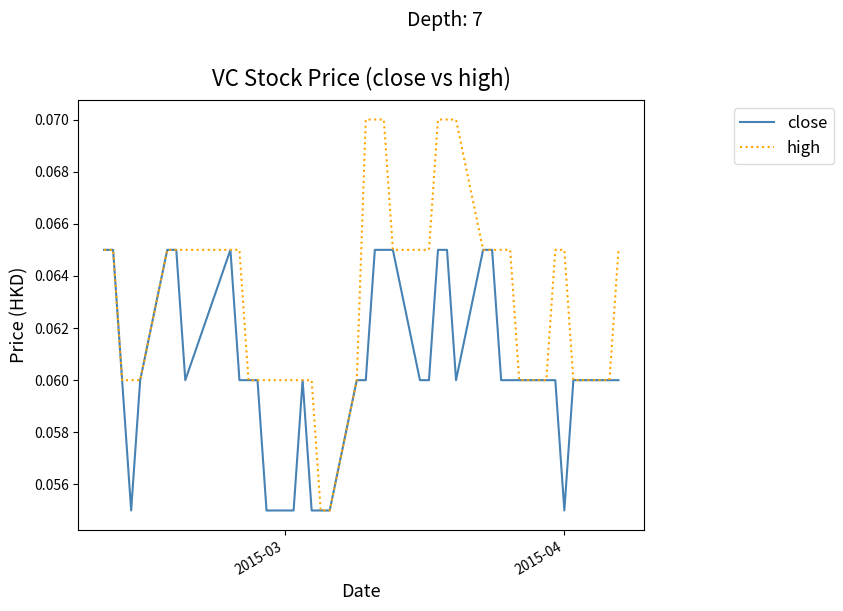

Which series has the largest total across all categories?

high